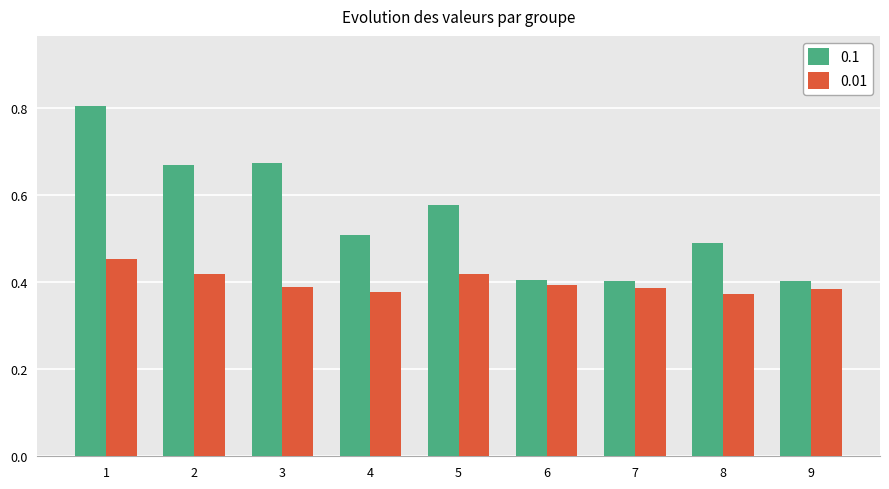

What is the maximum value for 0.1?

0.8